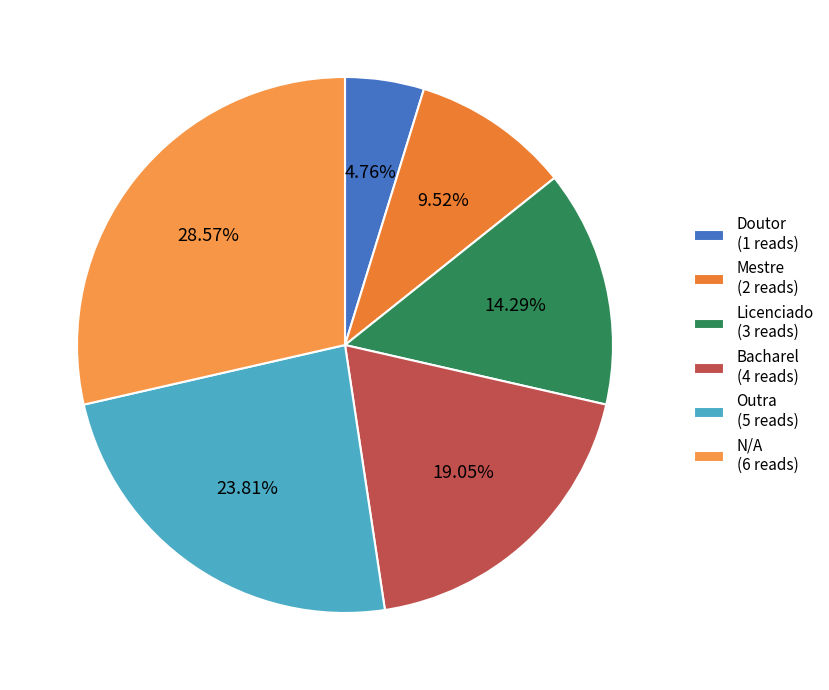

Rank the categories by value from highest to lowest.

N/A, Outra, Bacharel, Licenciado, Mestre, Doutor